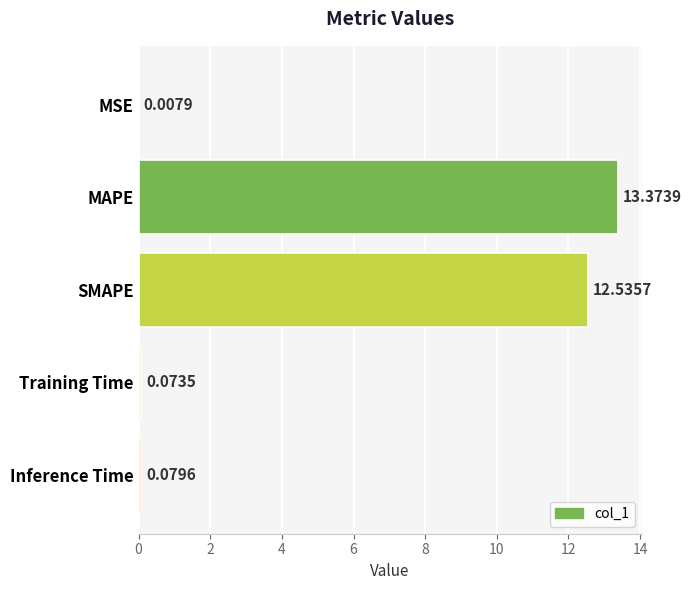

How many data points does each series have?

5